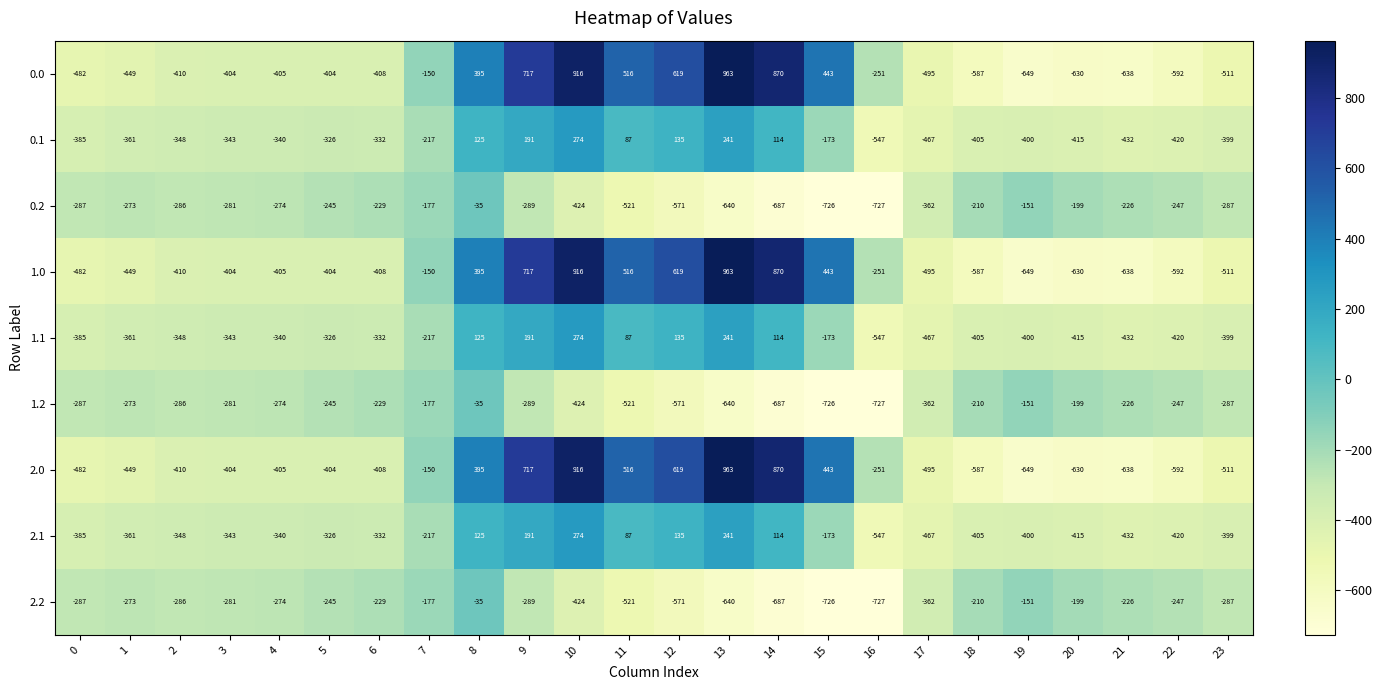

Count the number of data series in this chart.

9